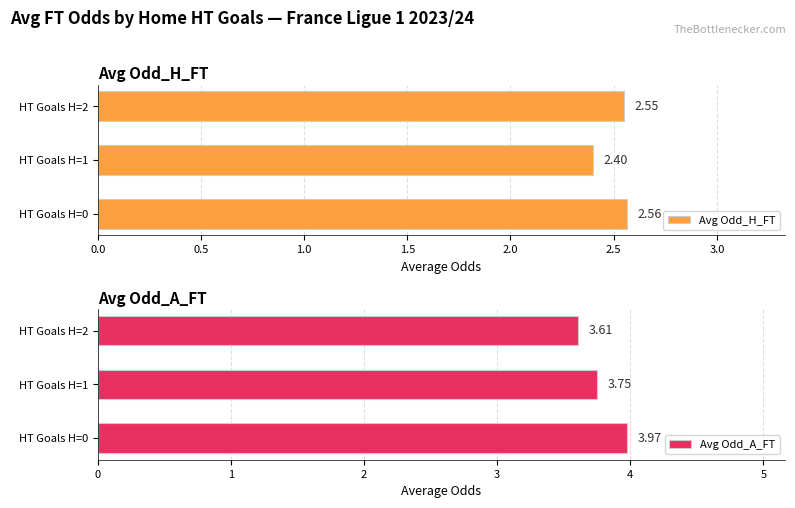

Is it true that Avg Odd_A_FT equals 5.4 at HT Goals H=1?

False